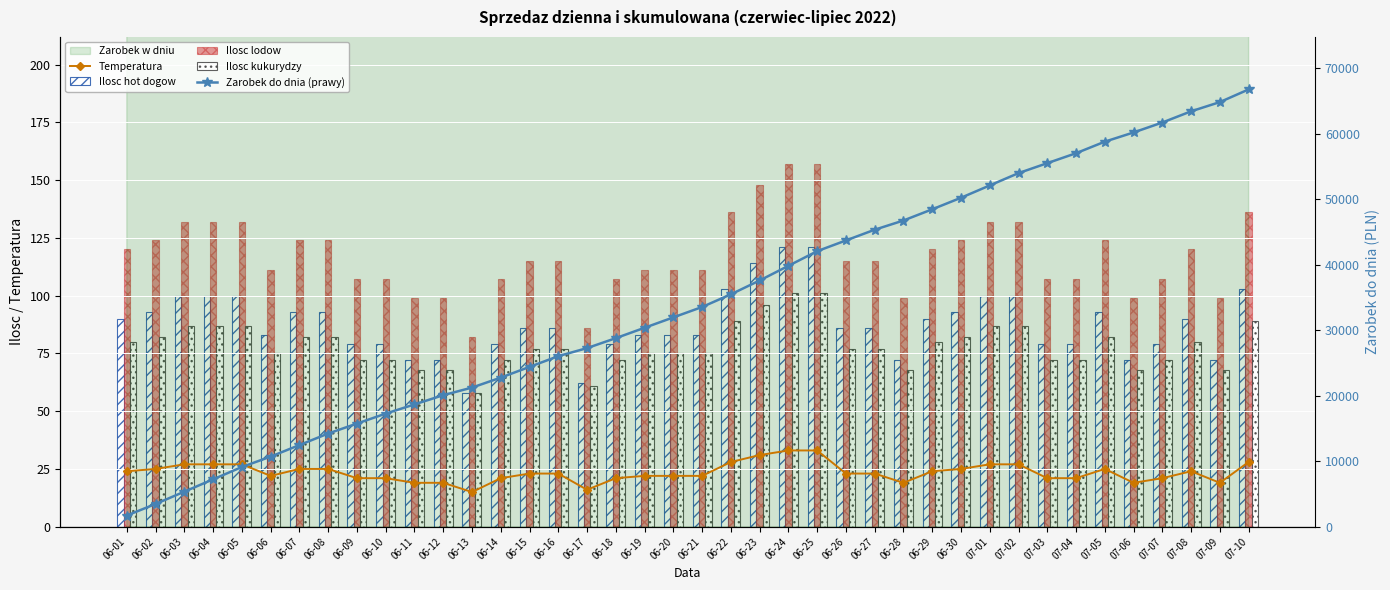

True or false: Temperatura has more than 1 interior local peaks.

True